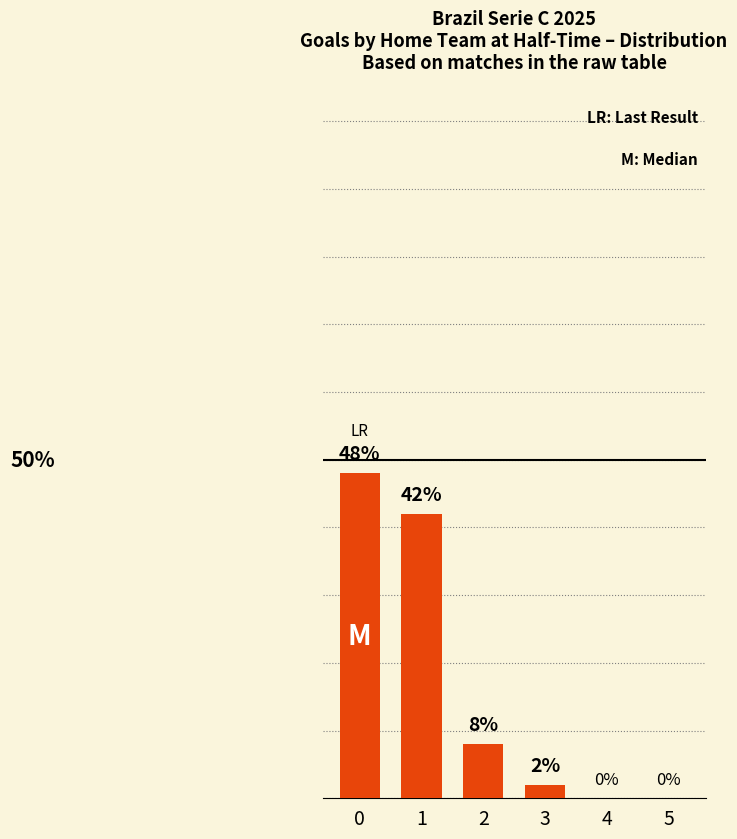

List the labels in order of value, largest first.

0, 1, 2, 3, 4, 5